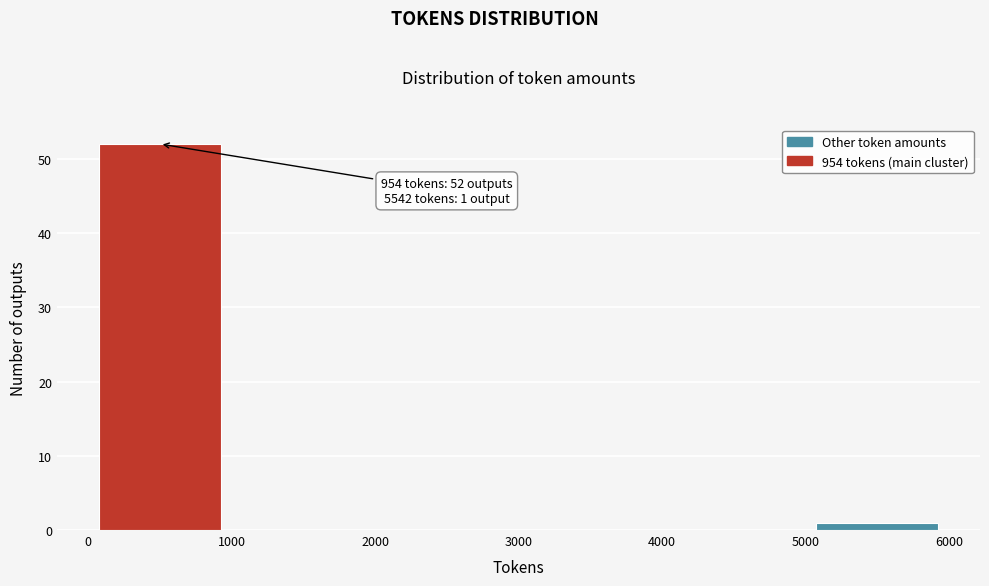

Which range on the x-axis has the tallest bar?

0 to 1000